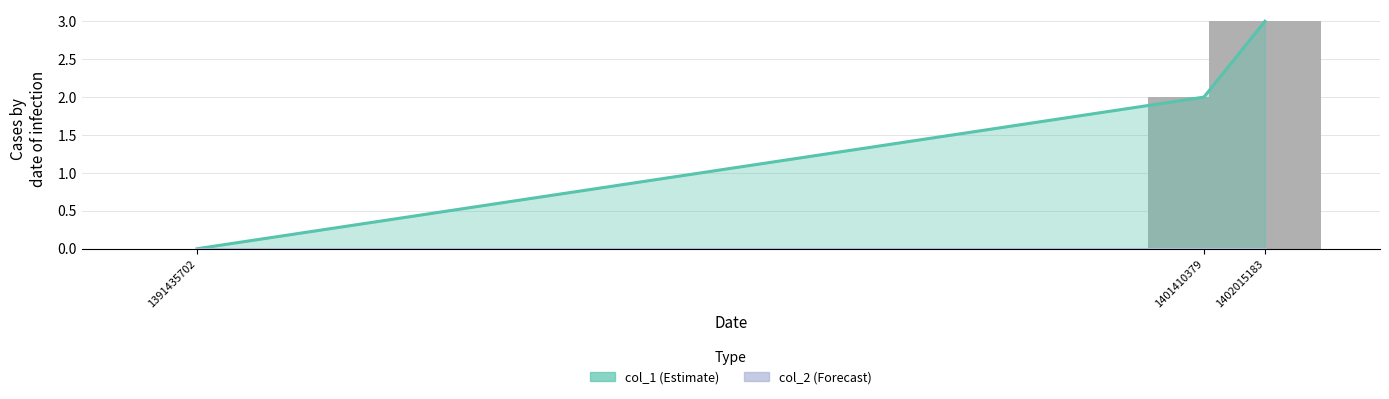

Reading left to right, list all the values displayed in this chart.

0	2	3